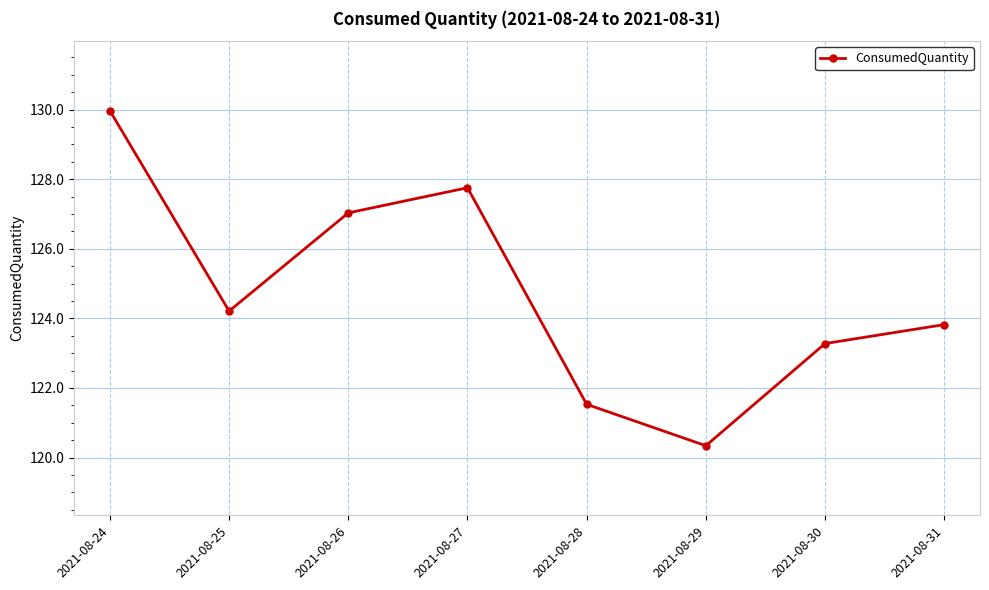

Count the number of values greater than 124.

4